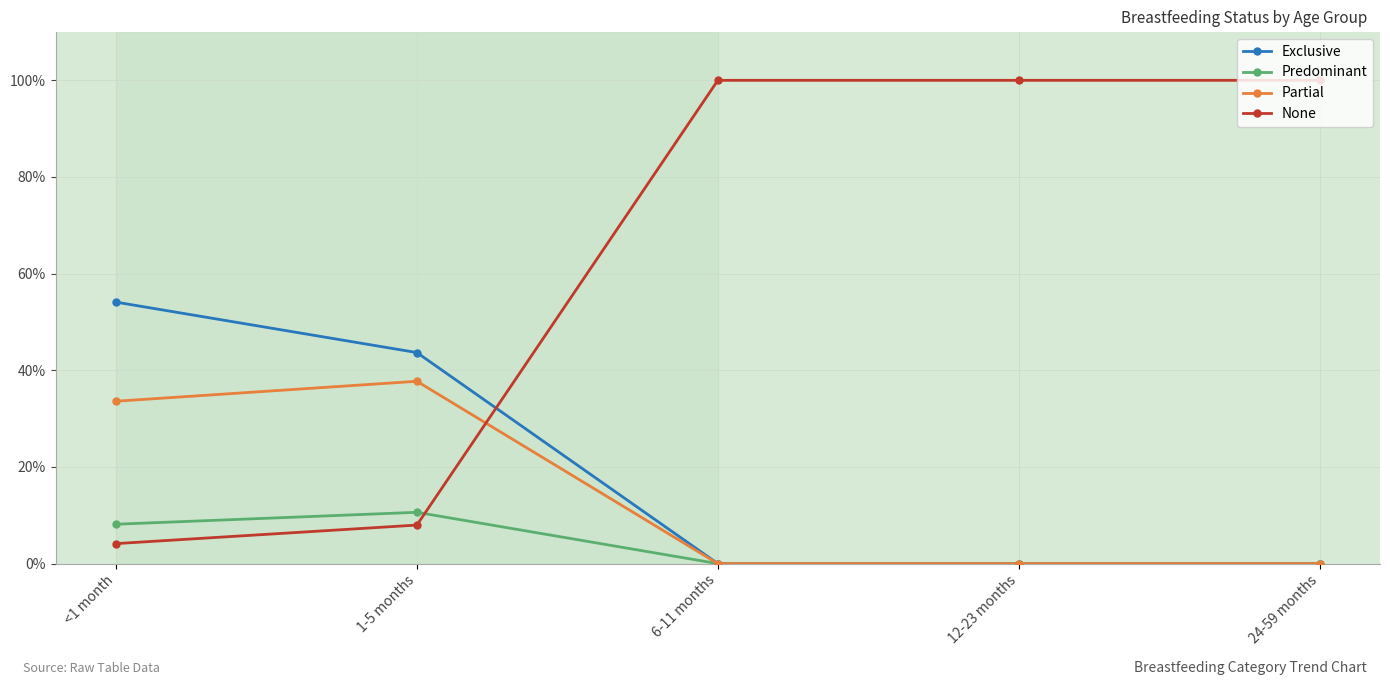

After their last crossing, which series has the higher values: Partial or None?

None